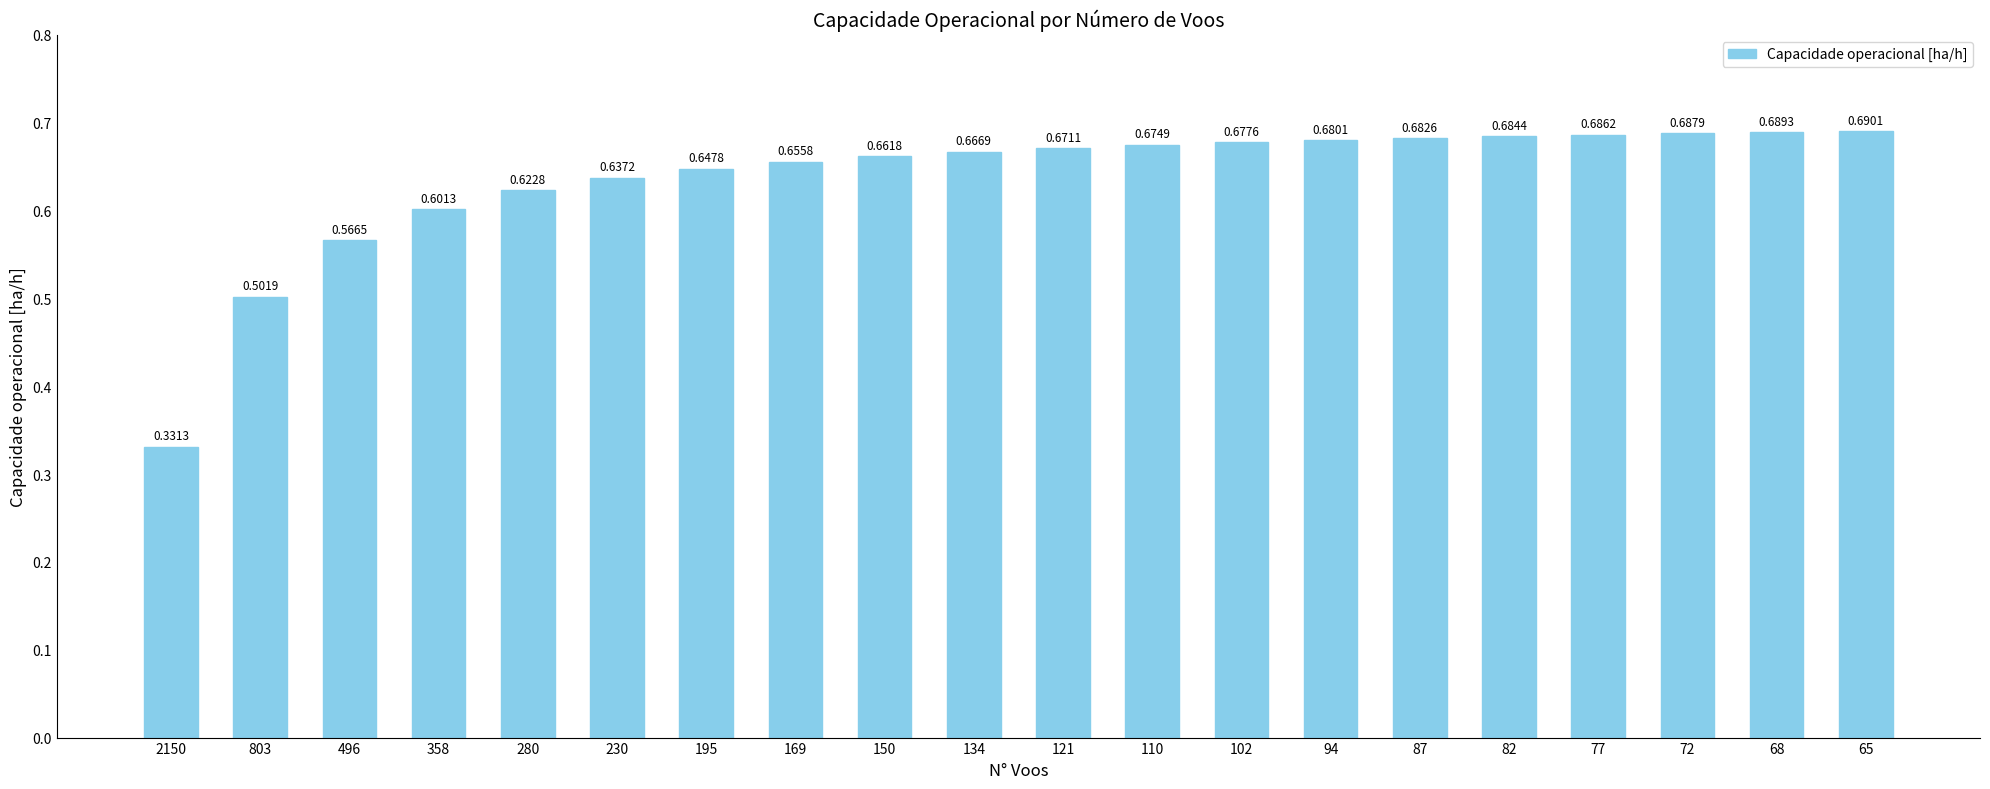

What is the difference between the maximum and minimum values?

0.4